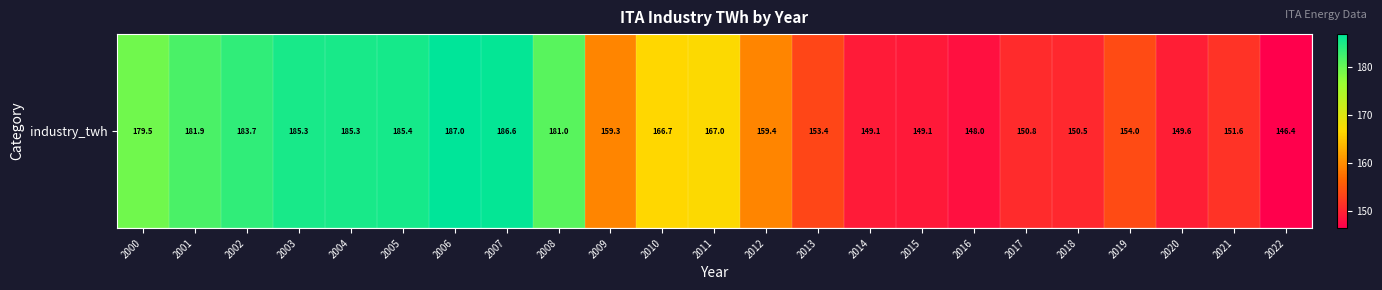

What is the sum of all values?

3810.8